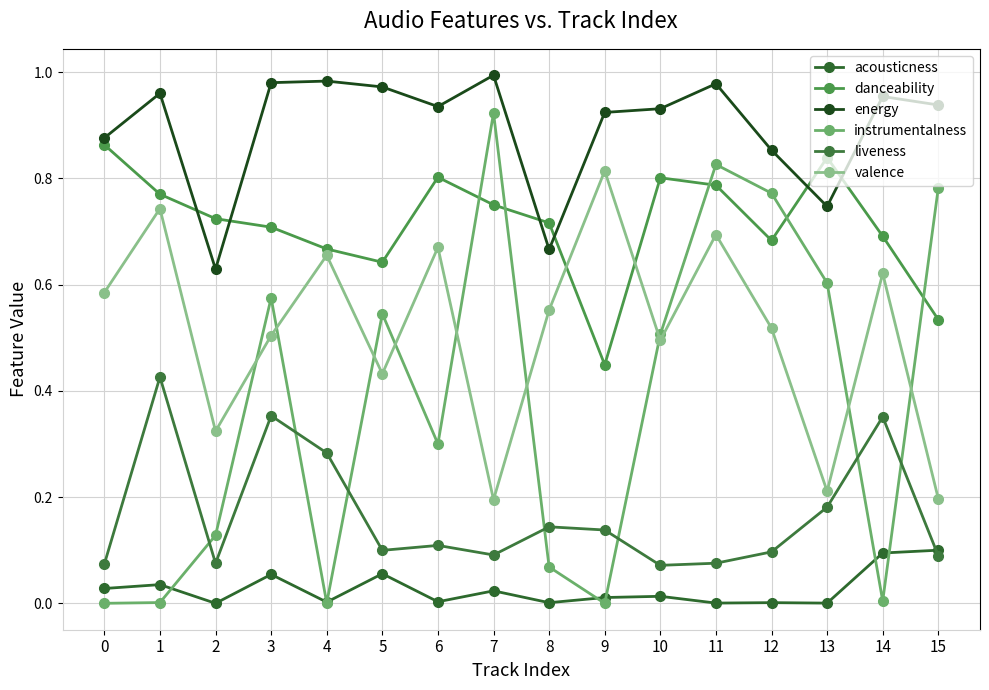

How many liveness values are between 0 and 1?

16